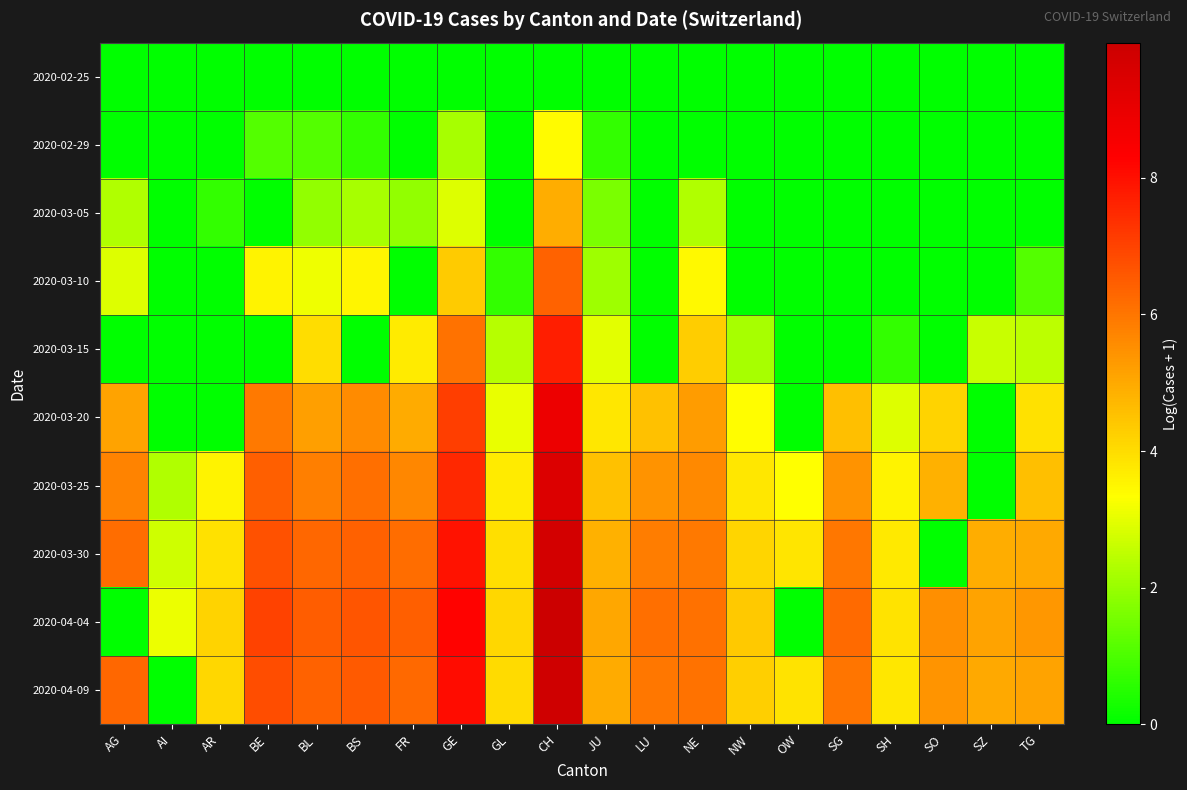

At how many categories does at least one series exceed 8?

2